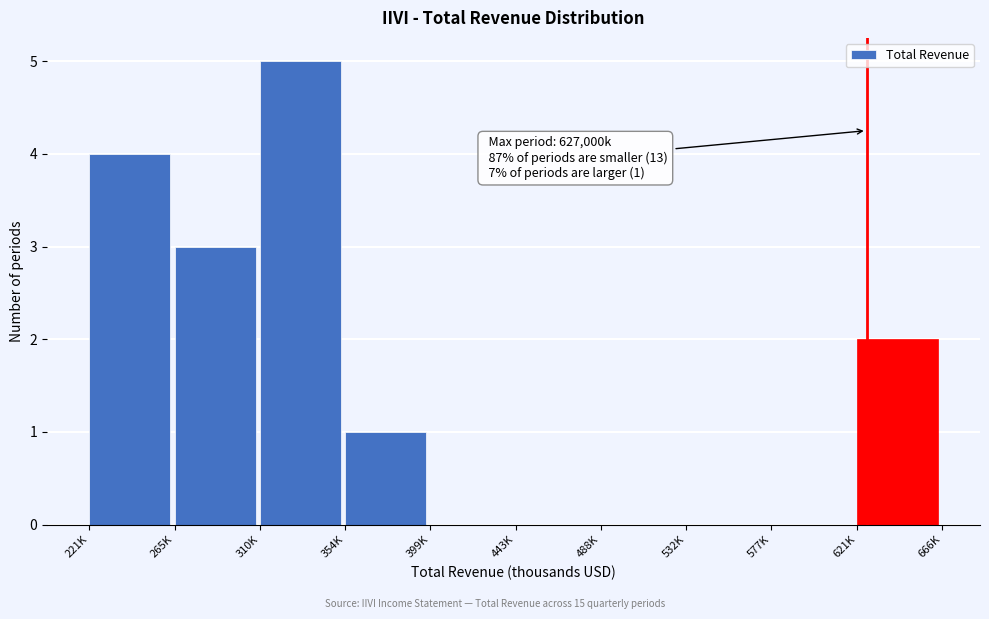

Reading left to right, extract all data points from this chart.

221K=4	265K=3	310K=5	354K=1	399K=0	443K=0	488K=0	532K=0	577K=0	621K=2